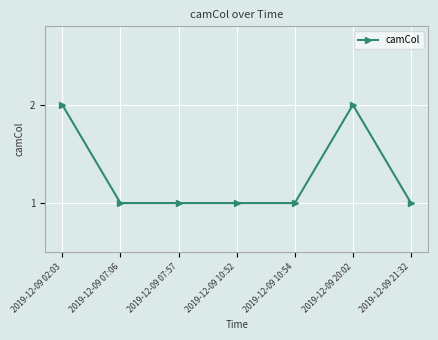

What is the value of the 7th point from the left?

1